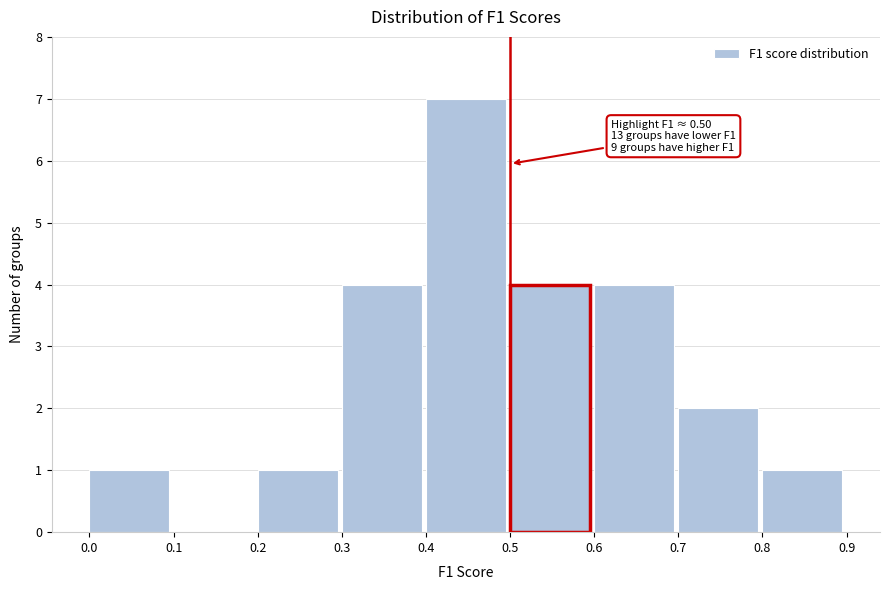

Over which range of the x-axis is the bar tallest?

0.4 to 0.5